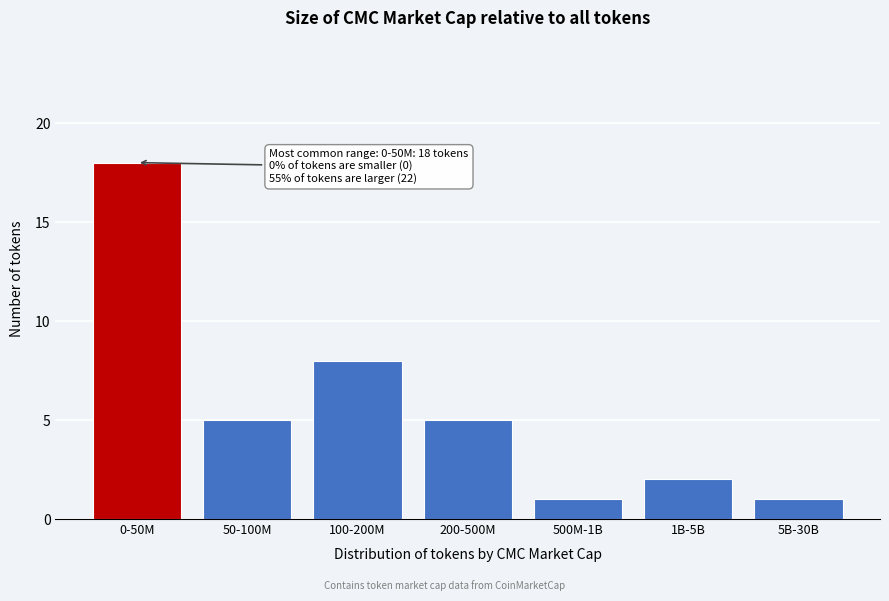

Reading left to right, transcribe all the data shown in this chart.

0-50M=18	50-100M=5	100-200M=8	200-500M=5	500M-1B=1	1B-5B=2	5B-30B=1